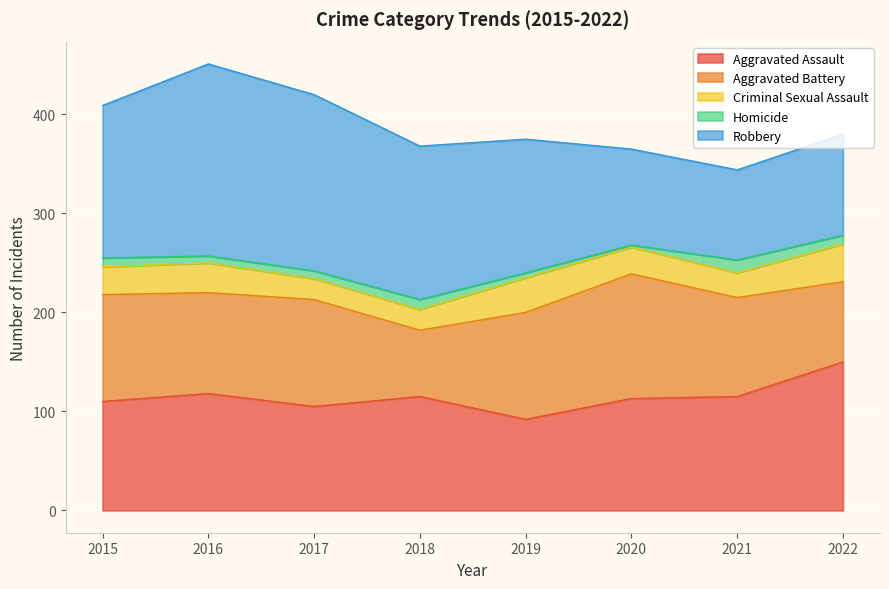

List the labels in order of Robbery value, largest first.

2016, 2017, 2018, 2015, 2019, 2022, 2020, 2021